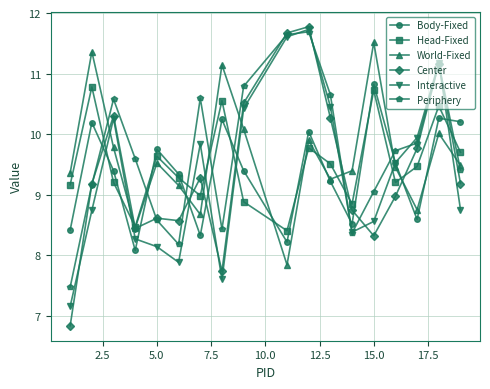

At how many categories does at least one series exceed 11?

6